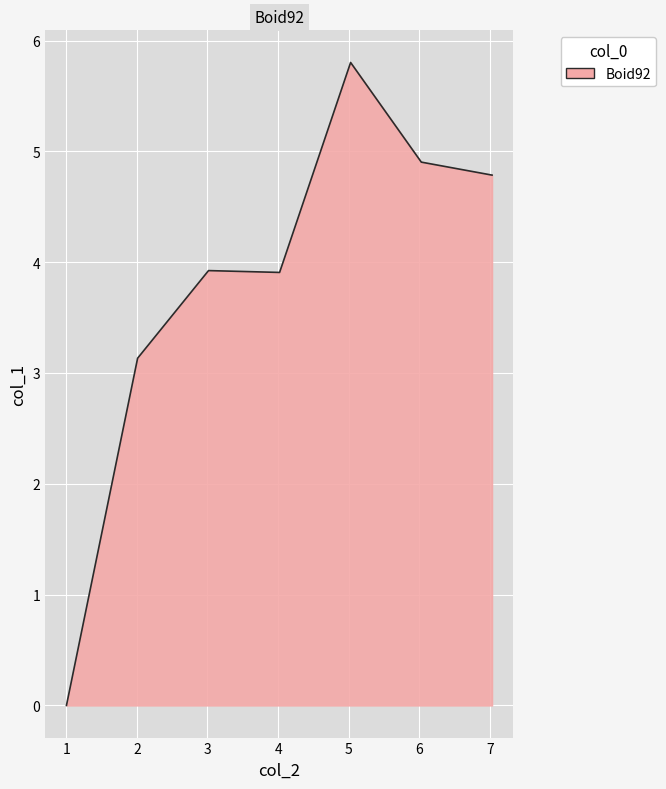

What is the sum of all values?

26.5